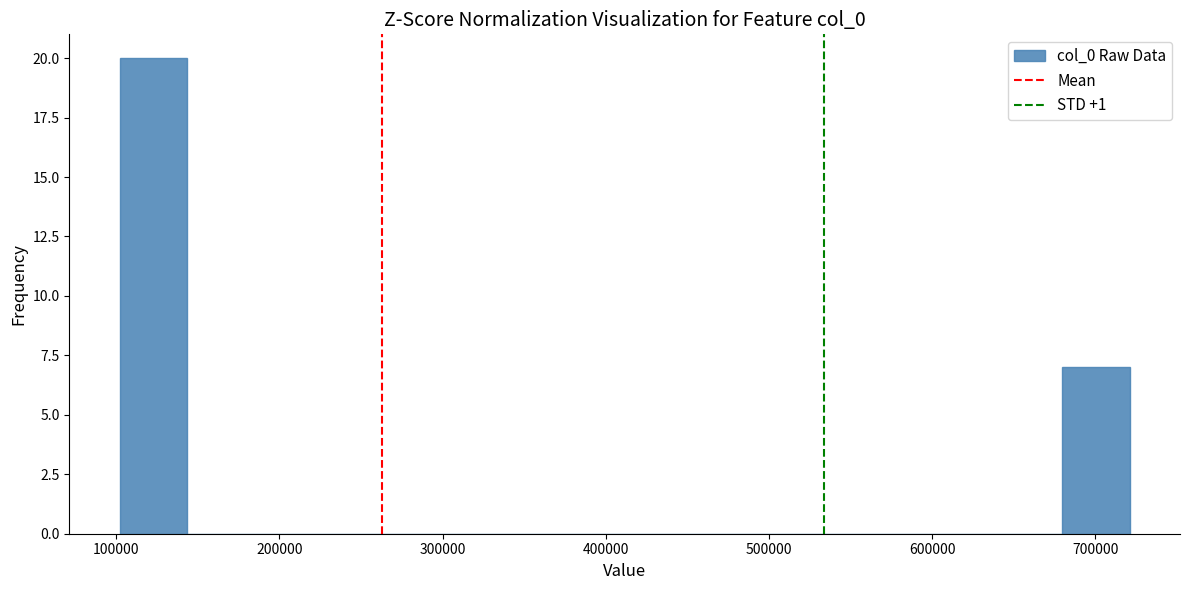

Which range on the x-axis has the tallest bar?

100000 to 140000